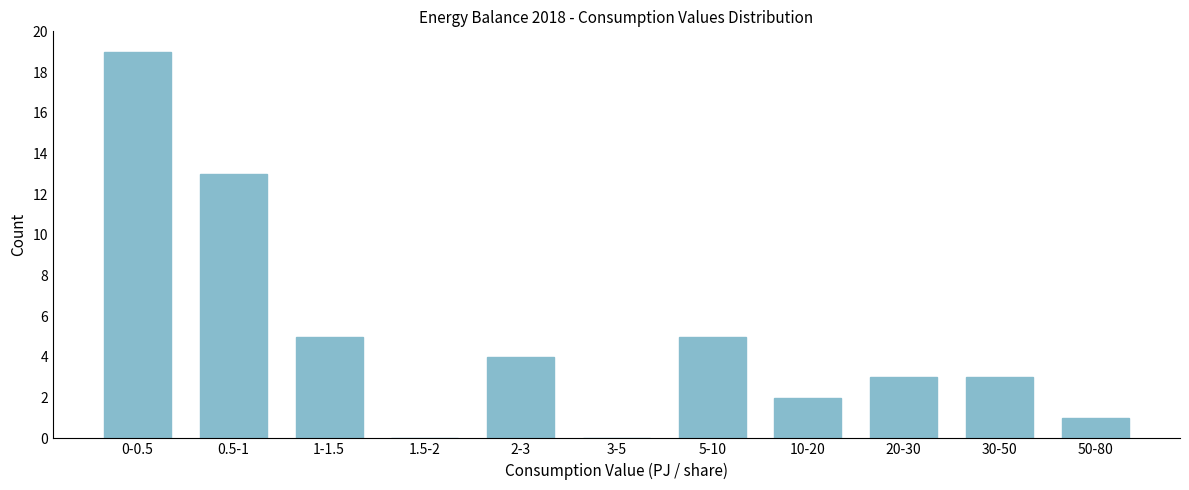

Reading left to right, extract all data points from this chart.

0-0.5=19	0.5-1=13	1-1.5=5	1.5-2=0	2-3=4	3-5=0	5-10=5	10-20=2	20-30=3	30-50=3	50-80=1